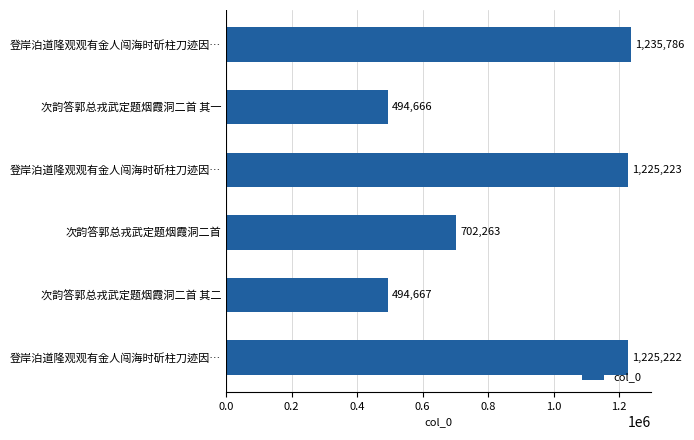

What is the minimum value shown in the chart?

494666